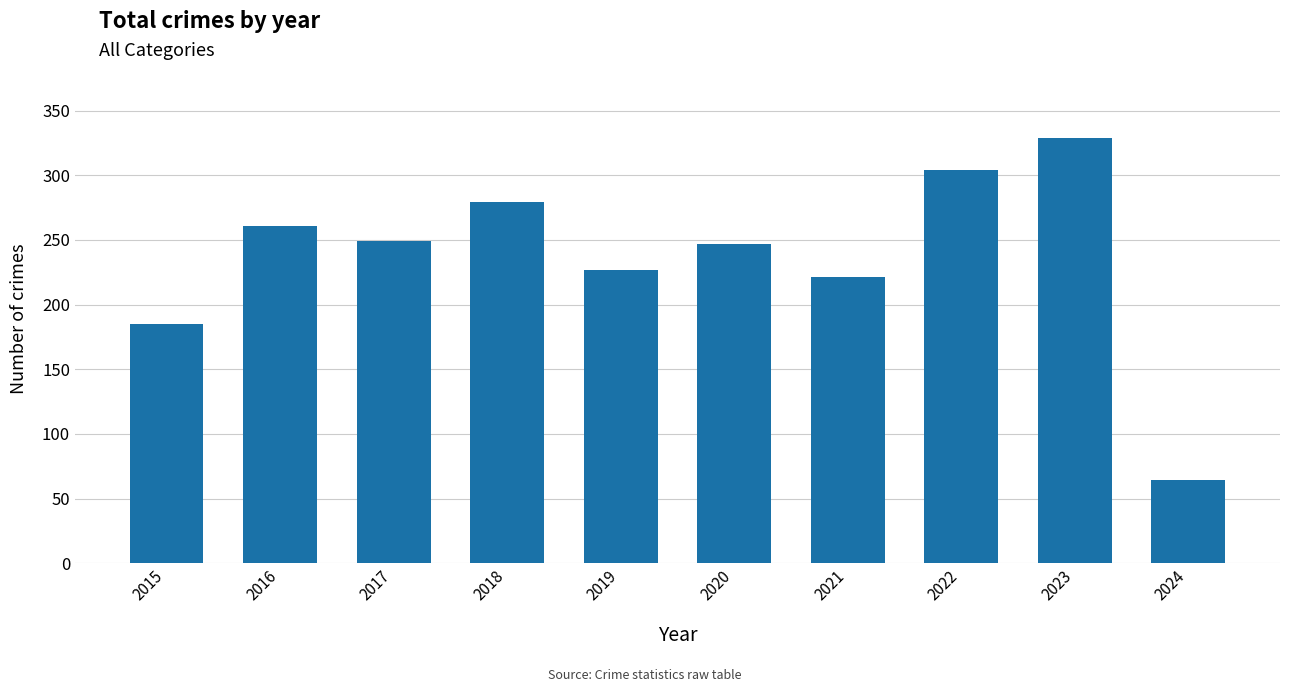

What is the ratio of the value at 2015 to the value at 2019?

0.8